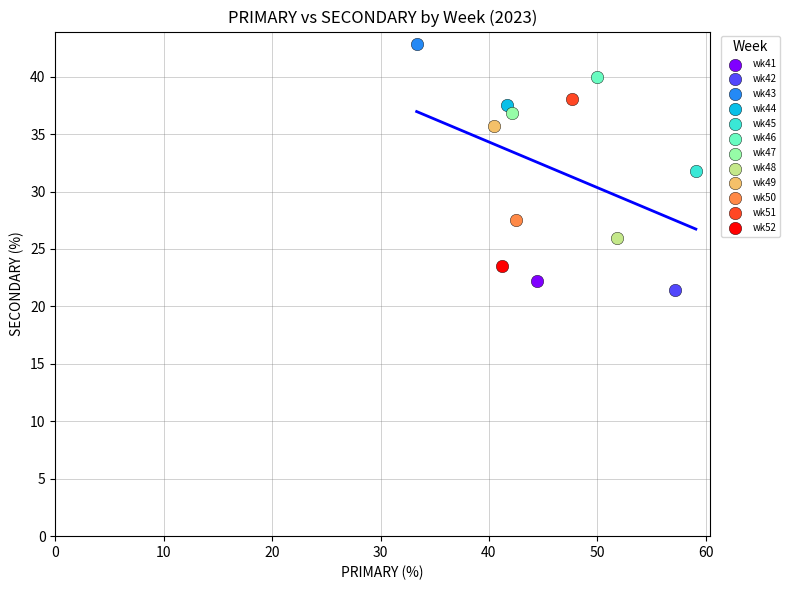

What are all the series names shown in the legend?

wk41, wk42, wk43, wk44, wk45, wk46, wk47, wk48, wk49, wk50, wk51, wk52